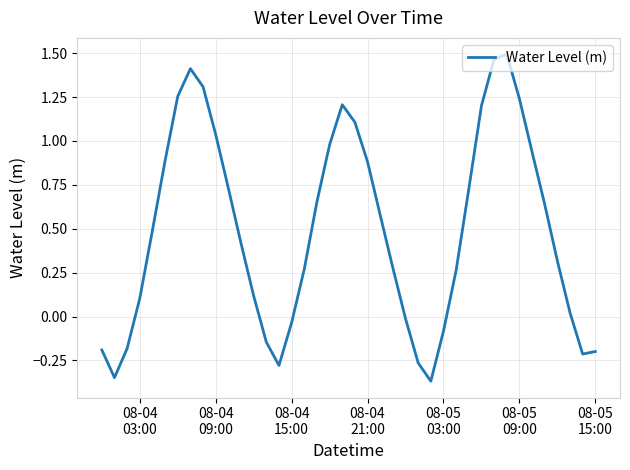

Is this an area chart (filled region under the line)?

No